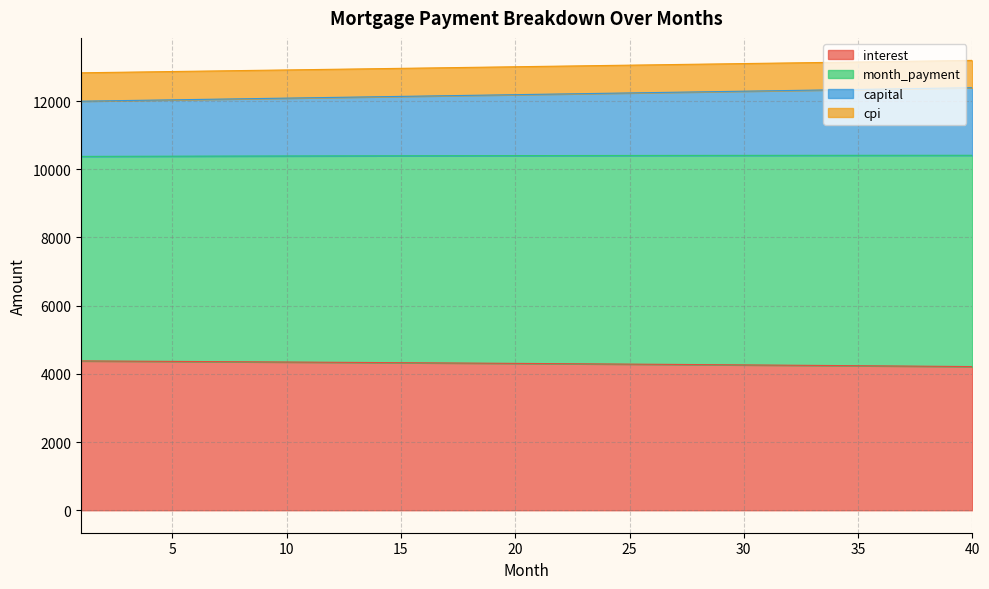

What is the sum of all interest values?

172048.3